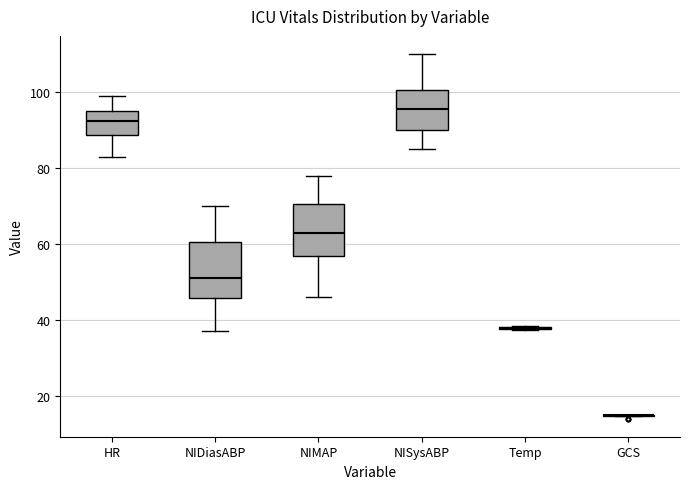

Reading left to right, transcribe this box plot: for each box, give where its median line is, the range the box spans, and where its two whiskers end, as read against the y-axis. The values are not printed on the chart, so give them approximately, as read against the axis.

HR: median 92, box 88 to 96, whiskers 84 to 100
NIDiasABP: median 52, box 46 to 60, whiskers 38 to 70
NIMAP: median 64, box 56 to 70, whiskers 46 to 78
NISysABP: median 96, box 90 to 100, whiskers 86 to 110
Temp: box collapsed to a line at 38, whiskers 38 to 38
GCS: box collapsed to a line at 16, whiskers 14 to 16